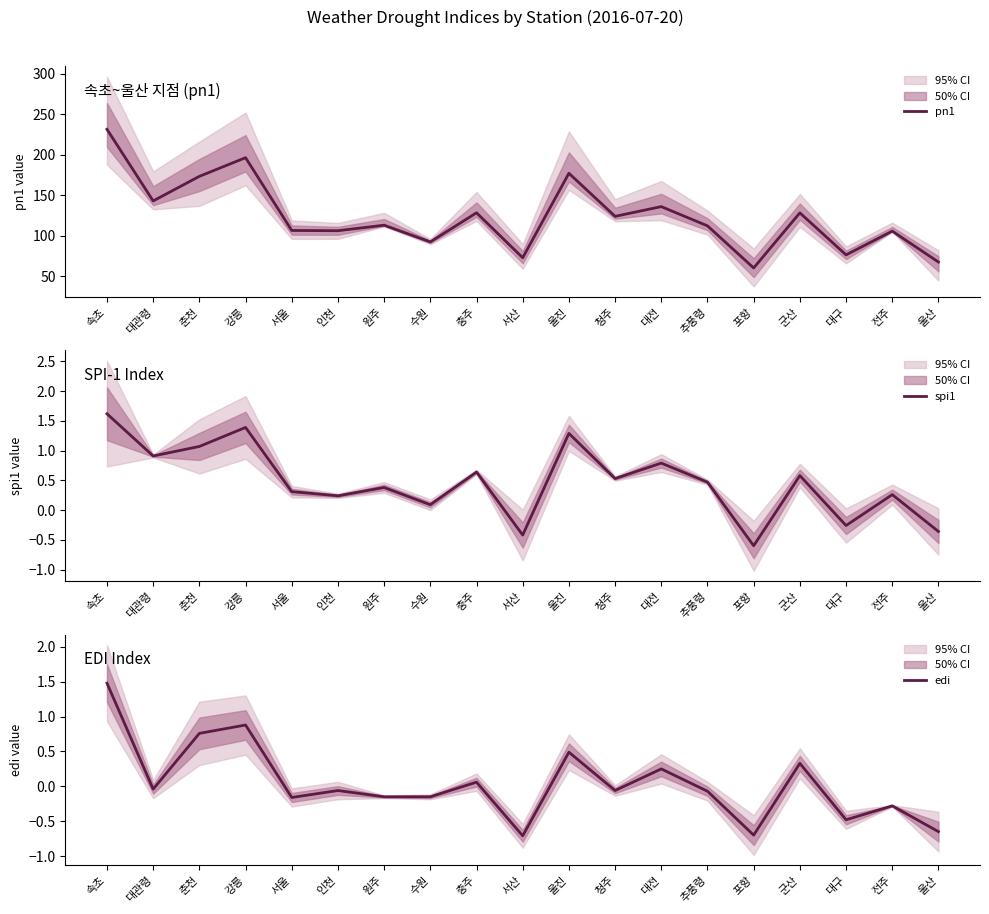

Rank the series at 서울 from highest to lowest value.

pn1, spi1, edi